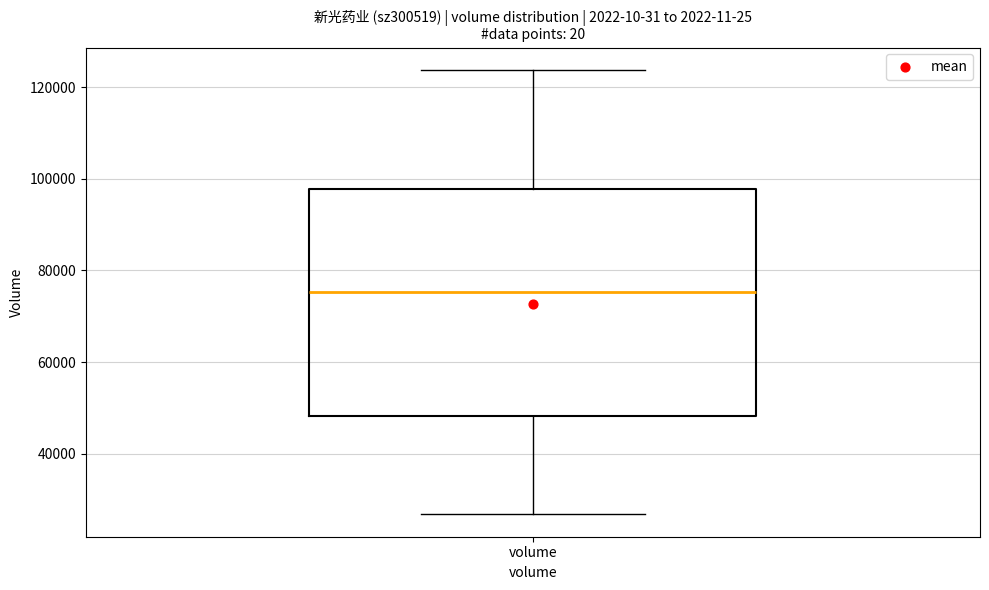

Transcribe this box plot: give where the median line is, the range the box spans, and where the two whiskers end, as read against the y-axis. The values are not printed on the chart, so give them approximately, as read against the axis.

median 76000, box 48000 to 98000, whiskers 26000 to 124000